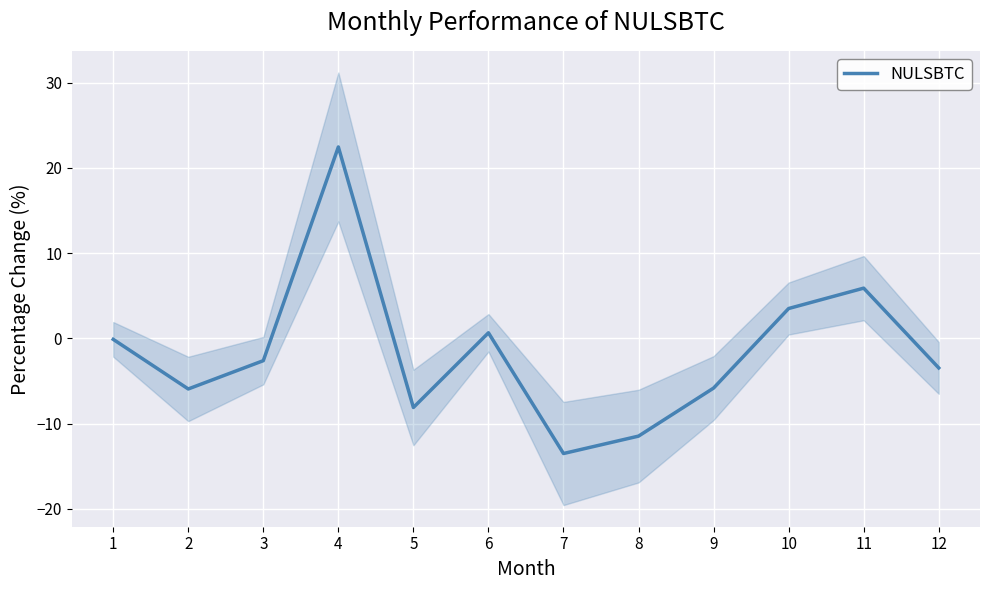

How many series are shown in this chart?

1